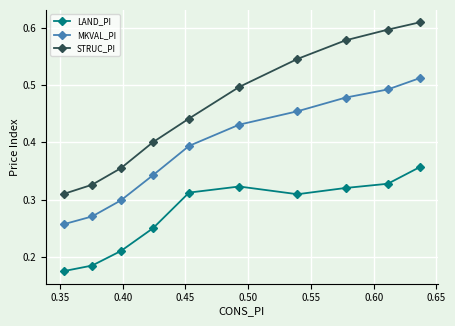

Rank the series by their maximum value, from highest to lowest.

STRUC_PI, MKVAL_PI, LAND_PI